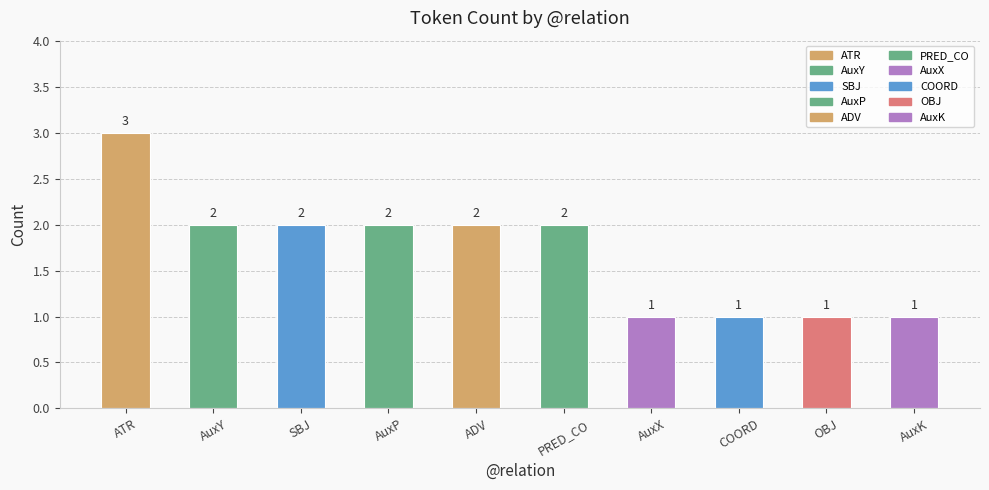

How many bars are there in total?

10